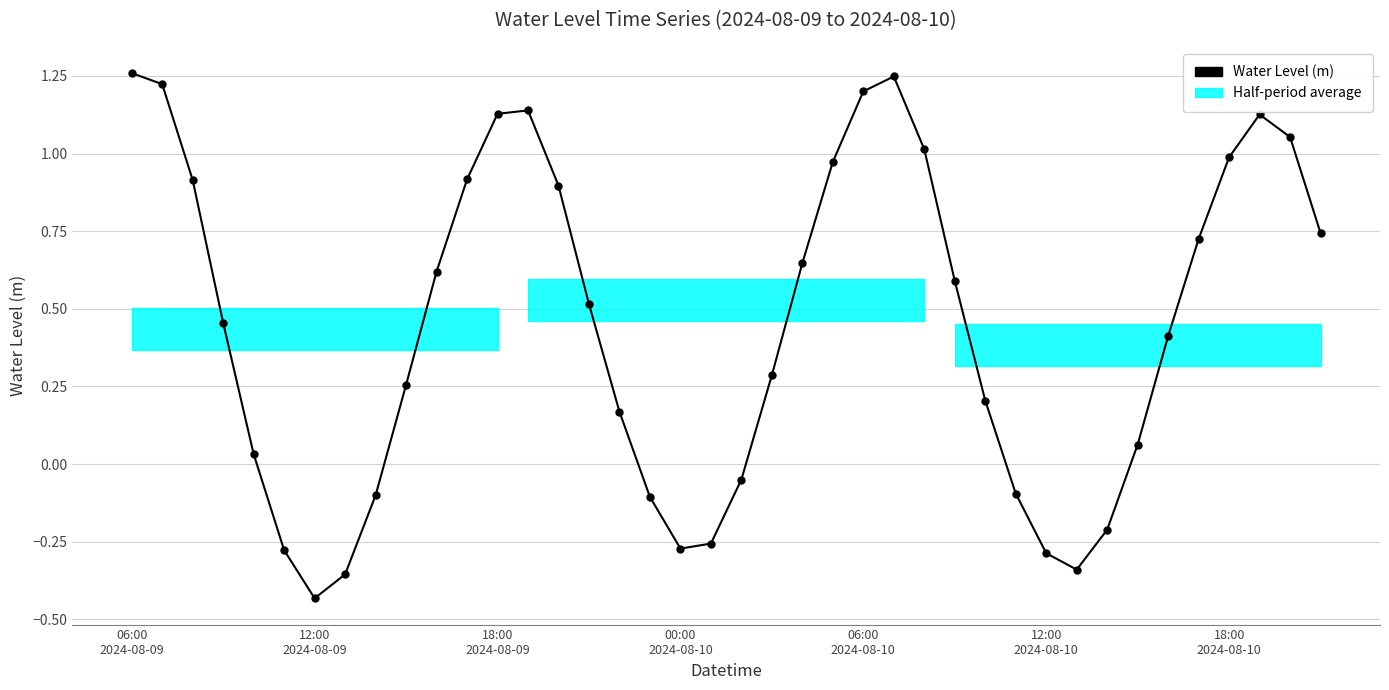

What is the change in value from 18:00
2024-08-10 to 11?

+1.3